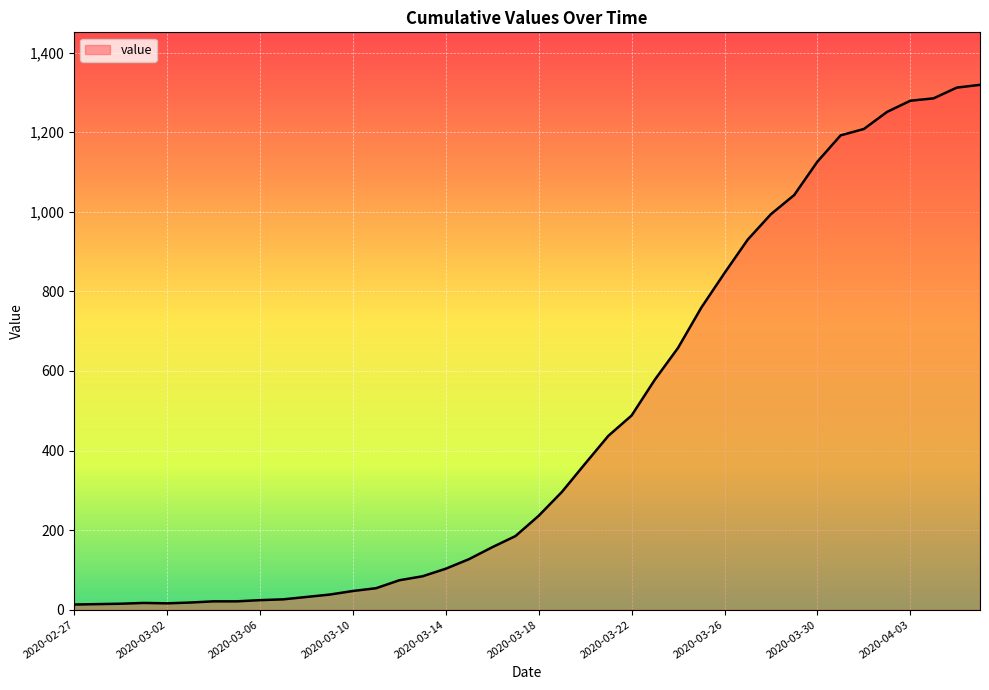

Does the chart display data point markers on the line(s)?

No